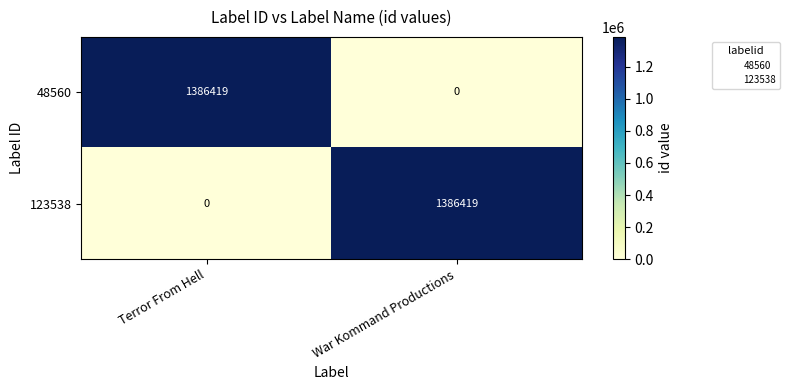

Which category has the lowest value in the 48560 series?

War Kommand Productions